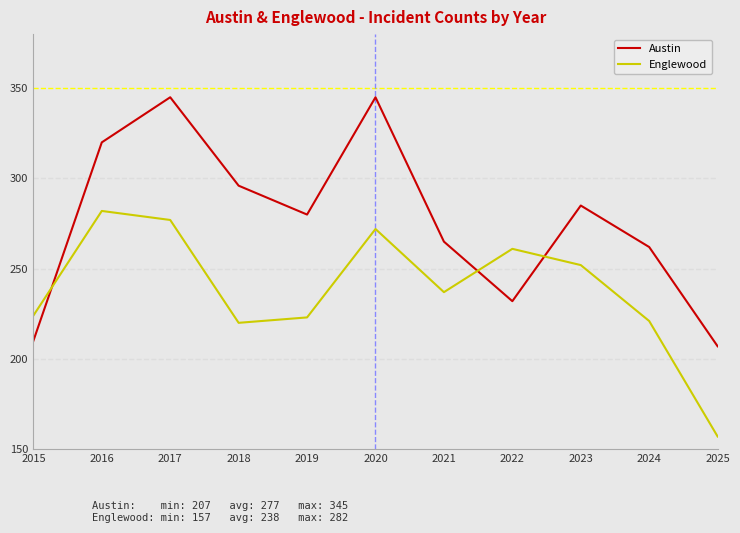

Between which two adjacent categories do Englewood and Austin first intersect?

2015 and 2016